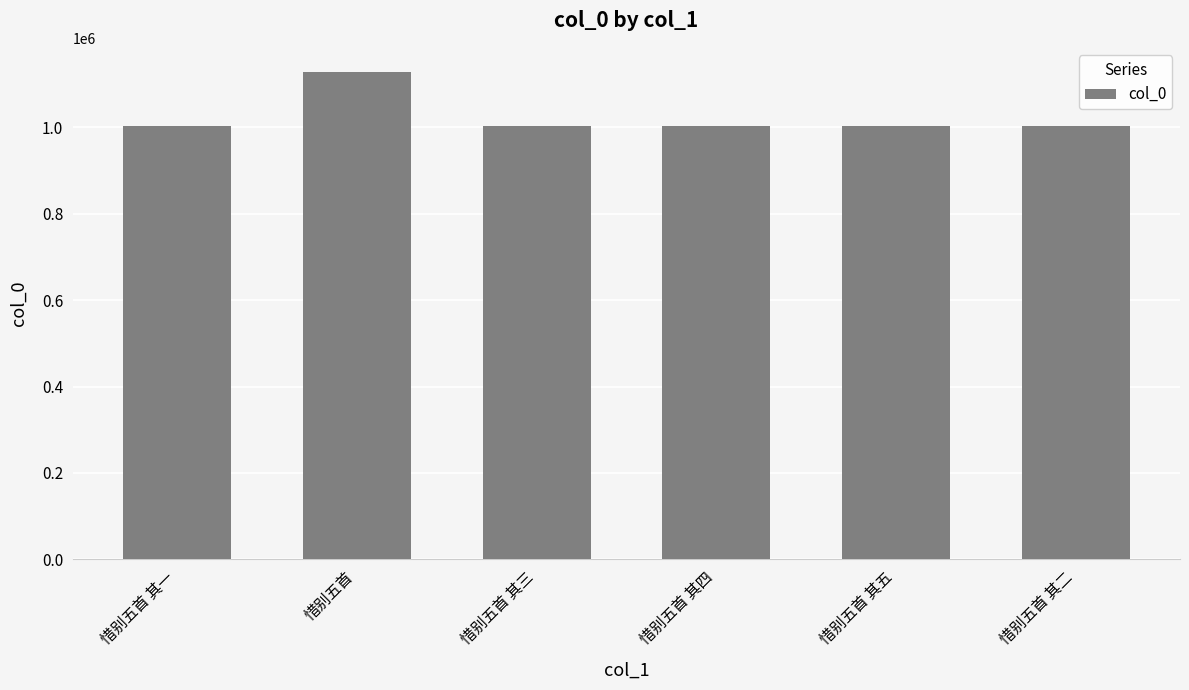

What is the label of the 1st bar from the right?

惜别五首 其二